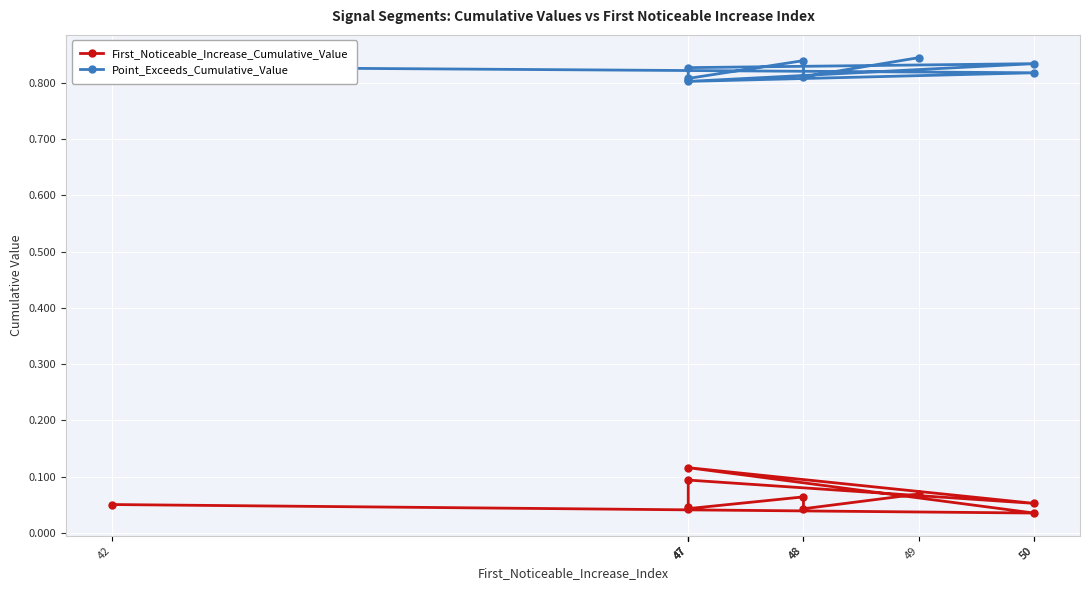

Reading right to left, transcribe all the data shown in this chart.

First_Noticeable_Increase_Cumulative_Value: 0.1	0.0	0.1	0.0	0.0	0.1	0.1	0.1	0.0	0.1
Point_Exceeds_Cumulative_Value: 0.8	0.8	0.8	0.8	0.8	0.8	0.8	0.8	0.8	0.8